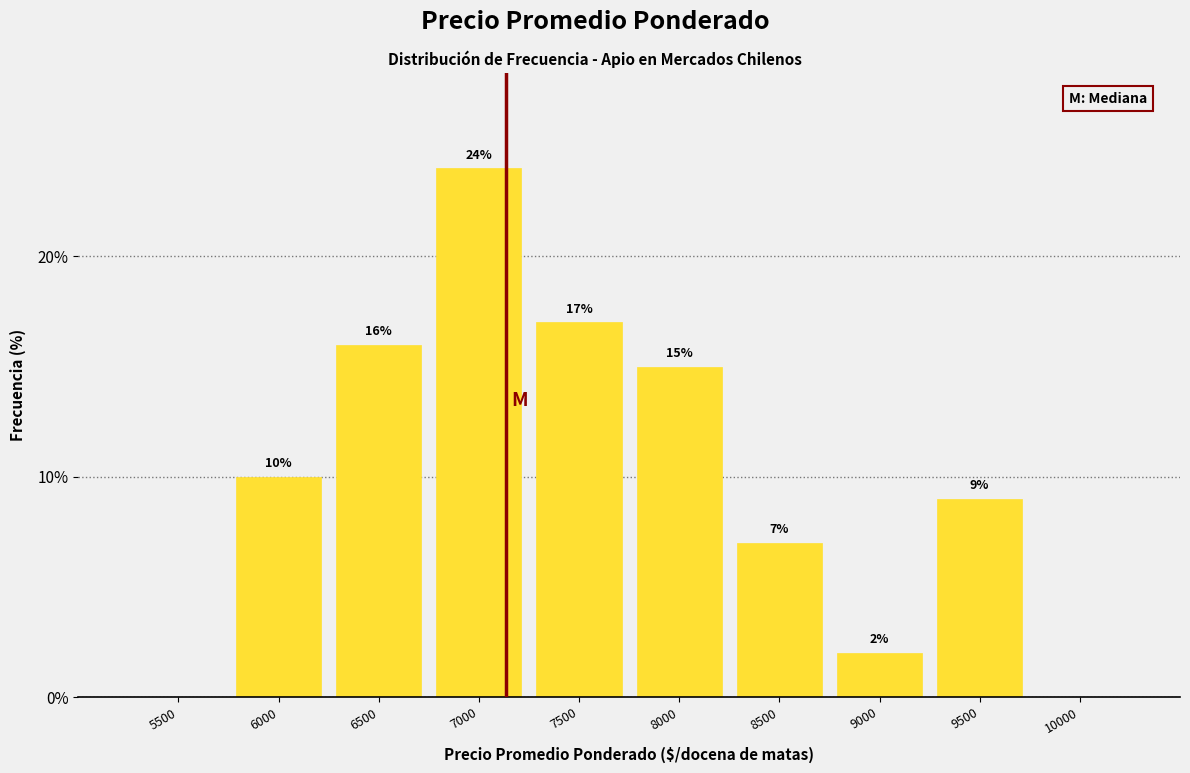

Reading right to left, extract all data points from this chart.

10000=0.0	9500=9.0	9000=2.0	8500=7.0	8000=15.0	7500=17.0	7000=24.0	6500=16.0	6000=10.0	5500=0.0